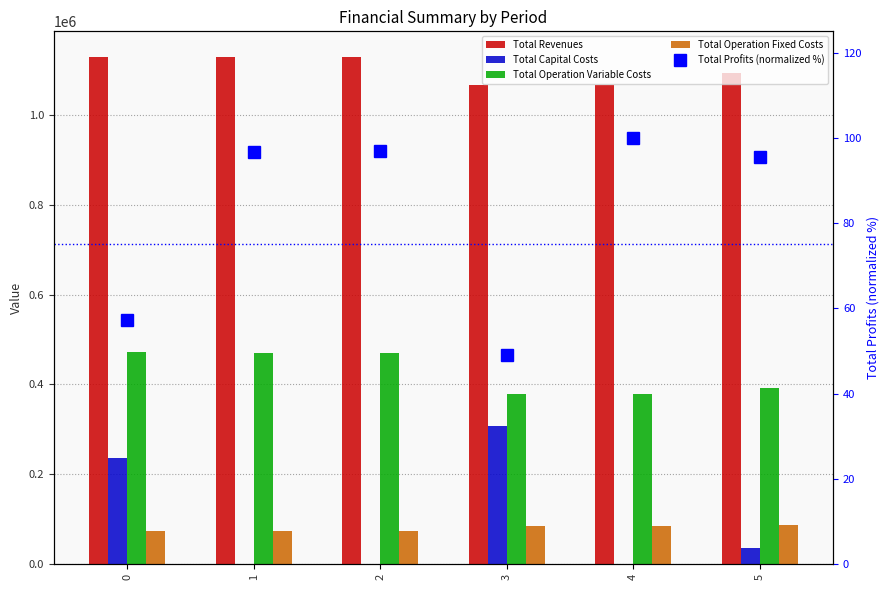

How many values in the Total Operation Fixed Costs series are below 83943?

3